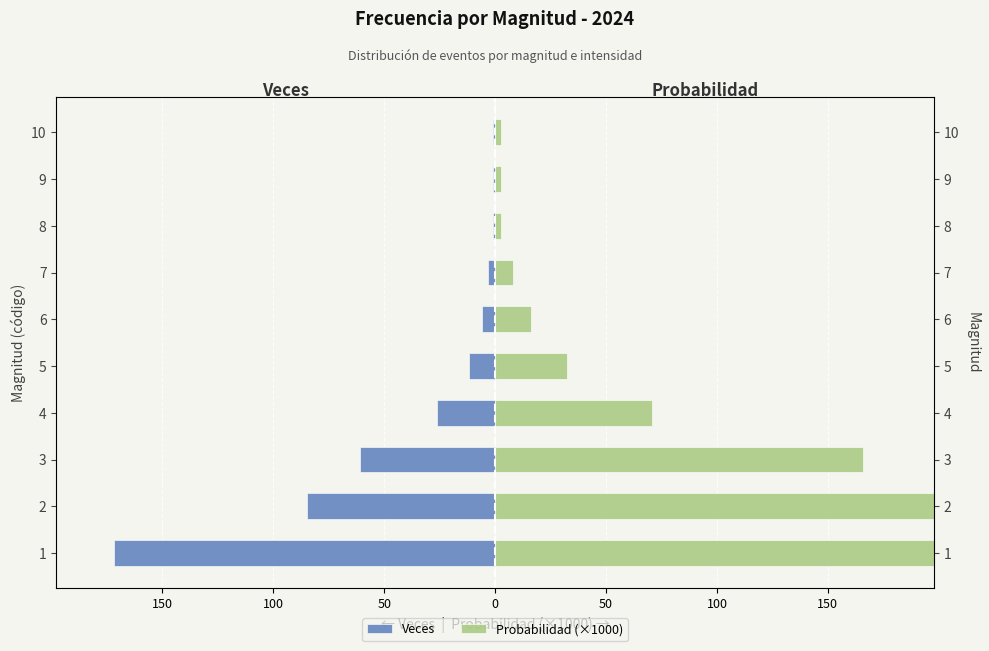

How many bars are there in total?

20